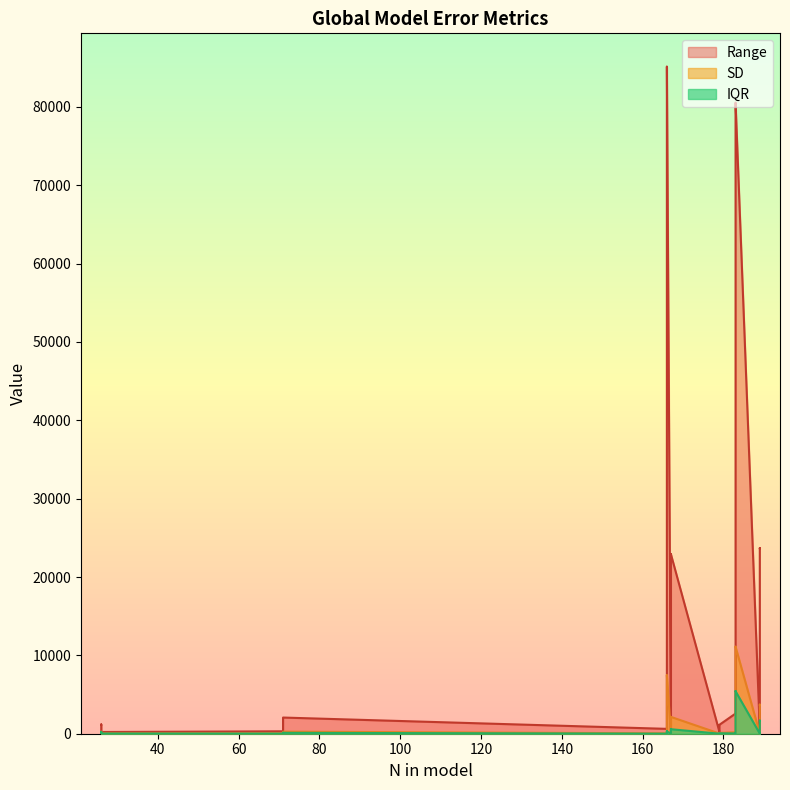

The Range series shows 2576.5 at 183. True or false?

True